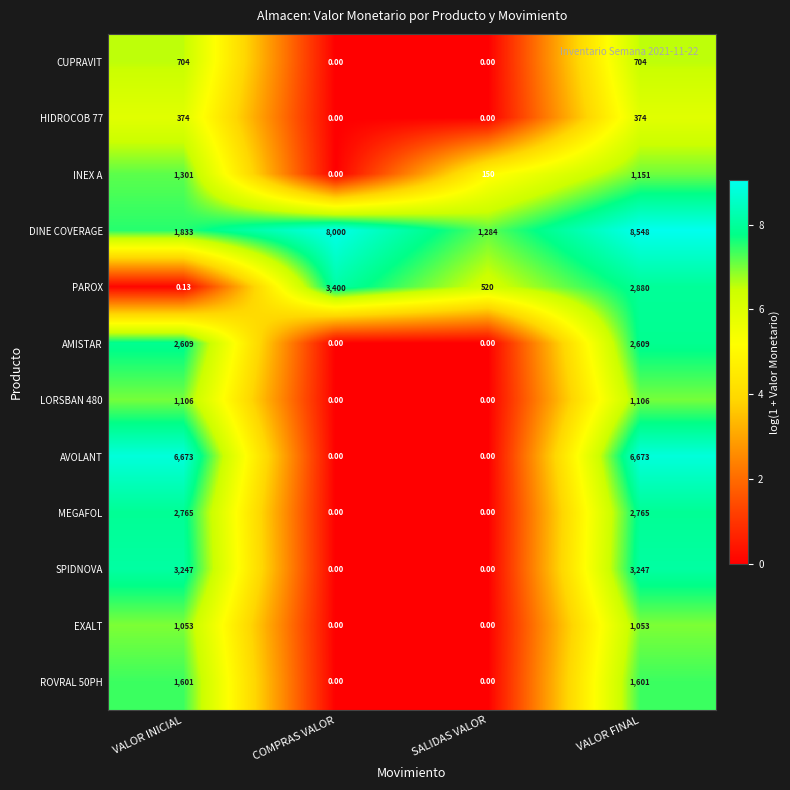

Which label corresponds to the largest value in the chart?

VALOR FINAL